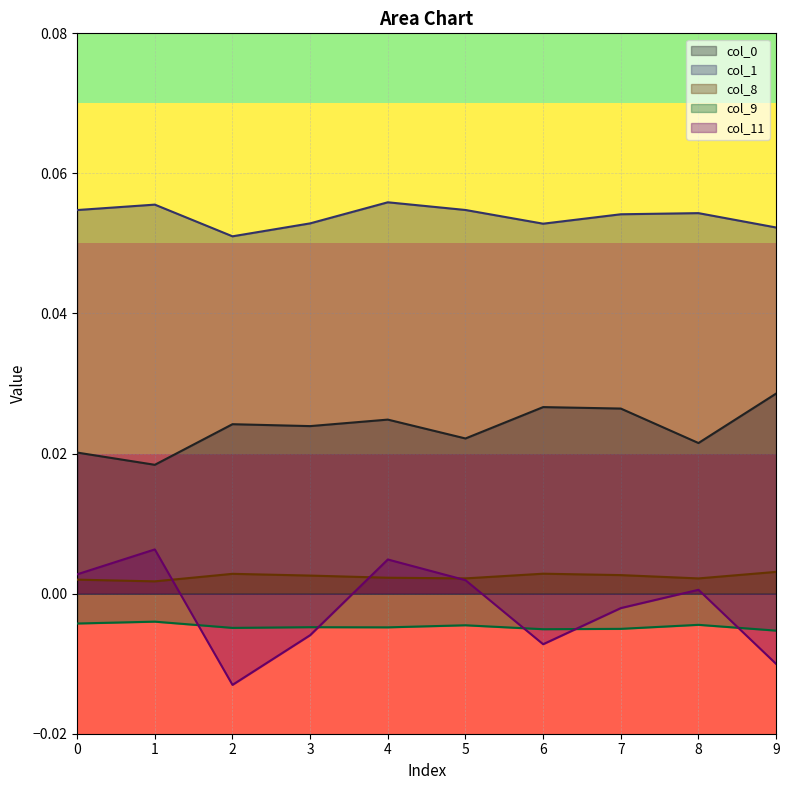

True or false: col_0 has a value of 0.0 at 0.

False